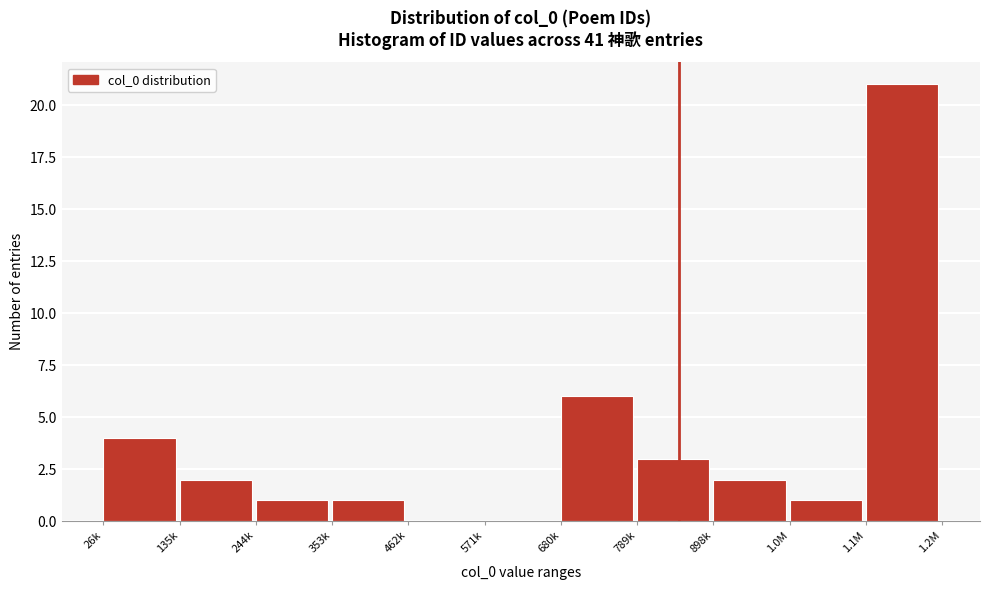

Reading right to left, list all the values displayed in this chart.

1.1M=21	1.0M=1	898k=2	789k=3	680k=6	571k=0	462k=0	353k=1	244k=1	135k=2	26k=4